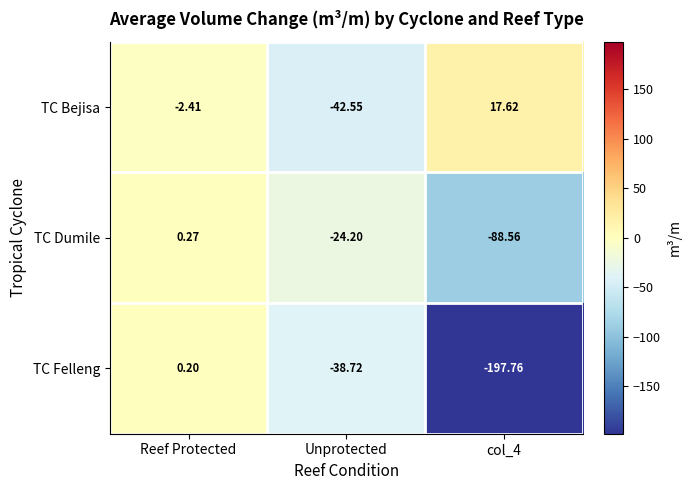

How many distinct data groups are displayed?

3